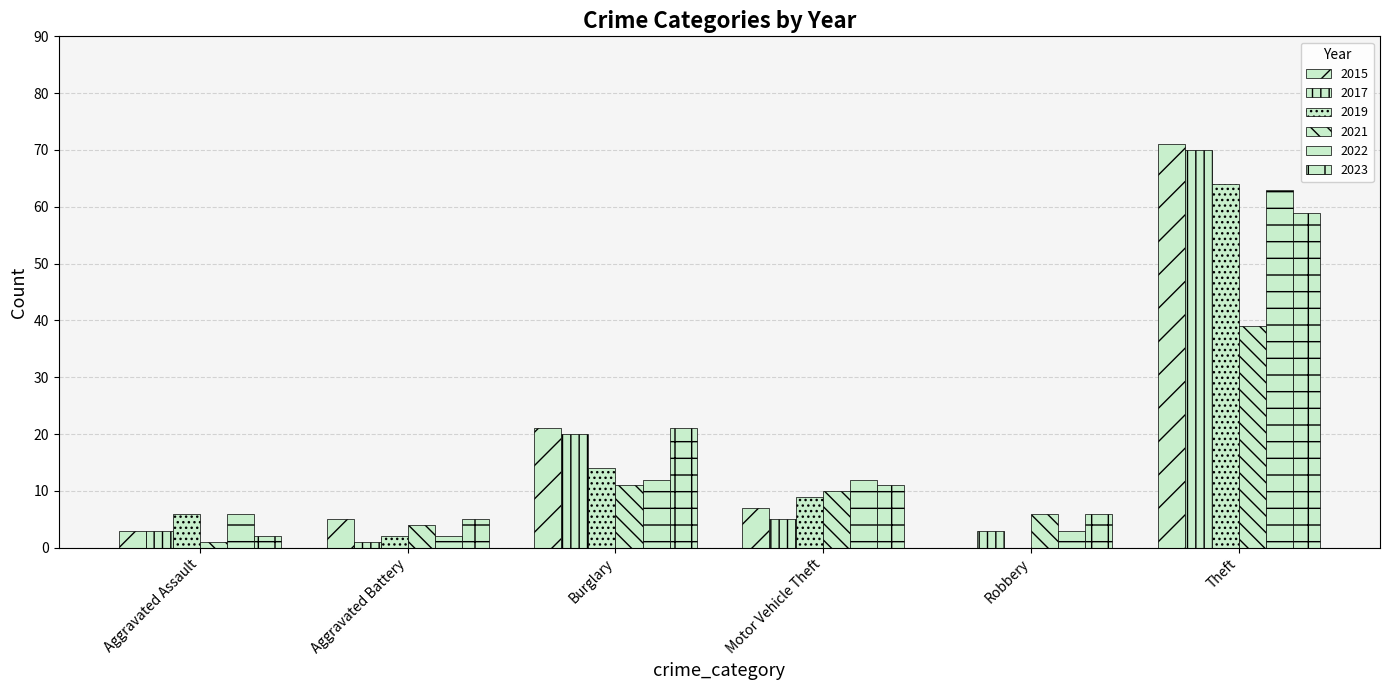

Rank the series at Aggravated Assault from lowest to highest value.

2021, 2023, 2015, 2017, 2019, 2022